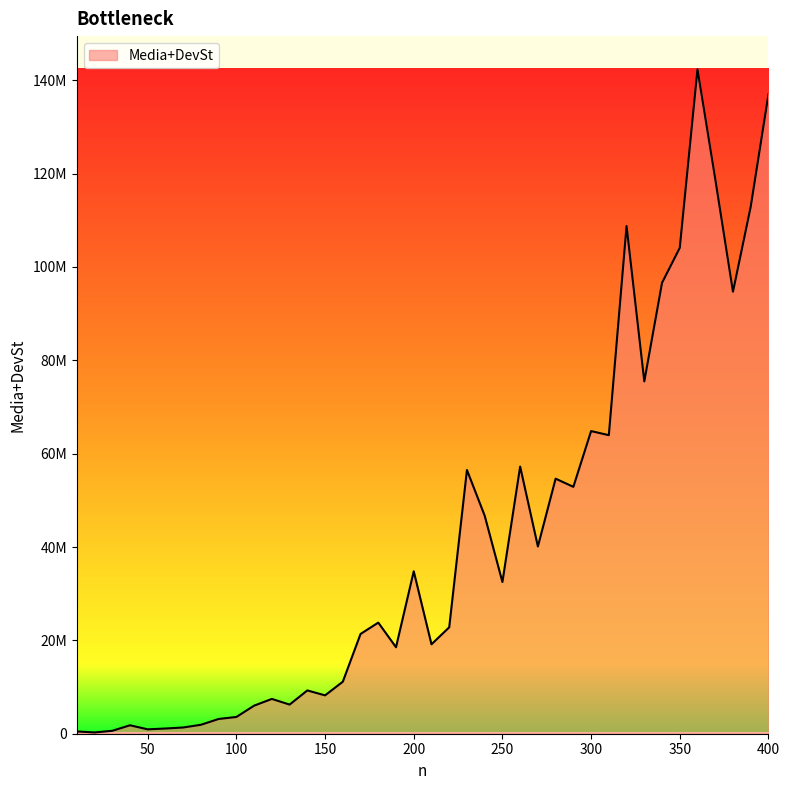

Is this an area chart (filled region under the line)?

Yes